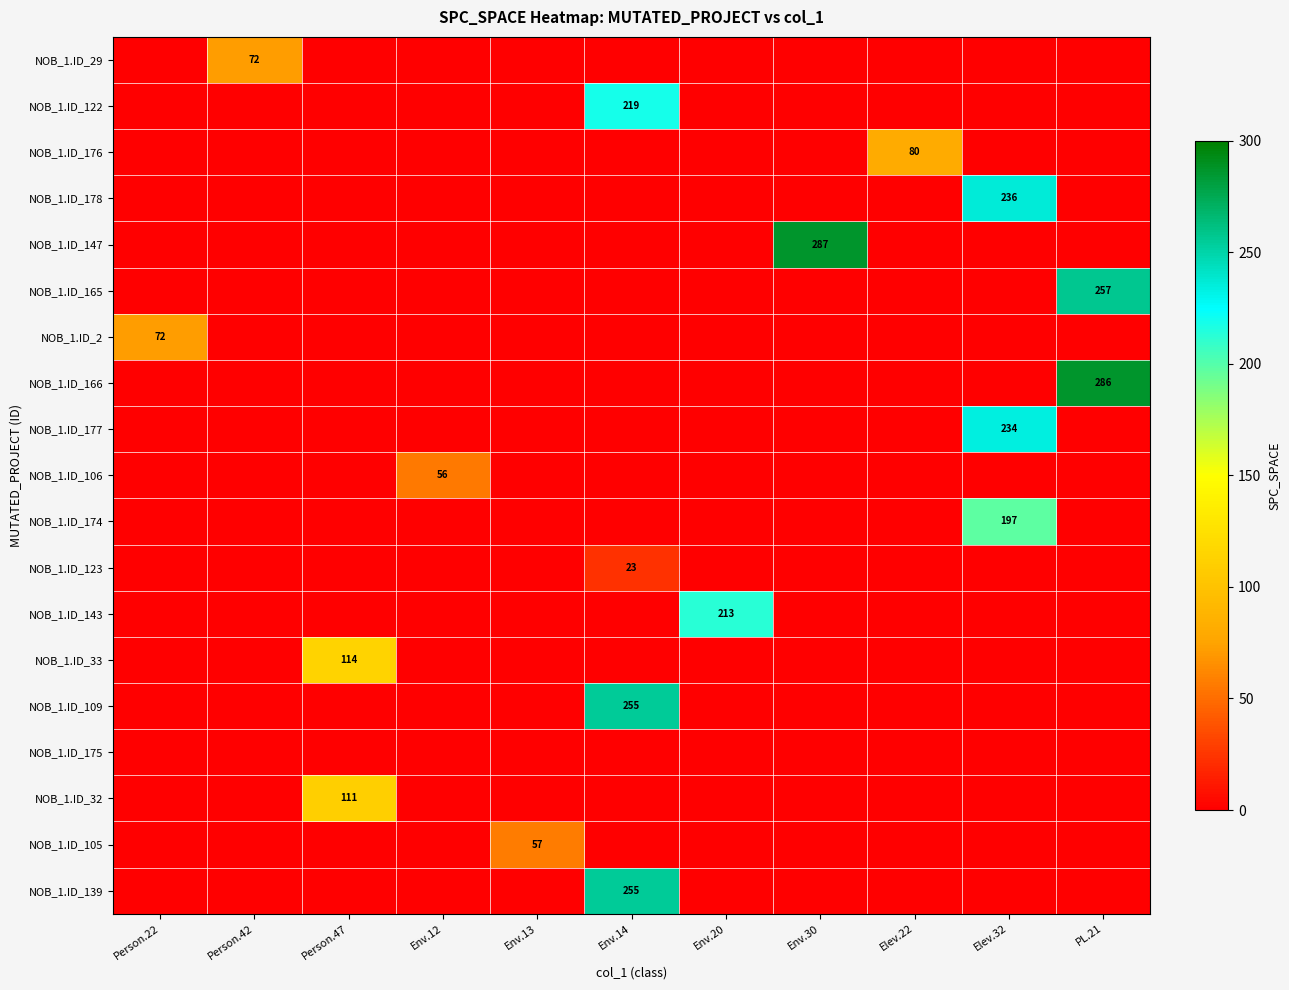

What is the spread (max minus min) of values at Env.13?

57